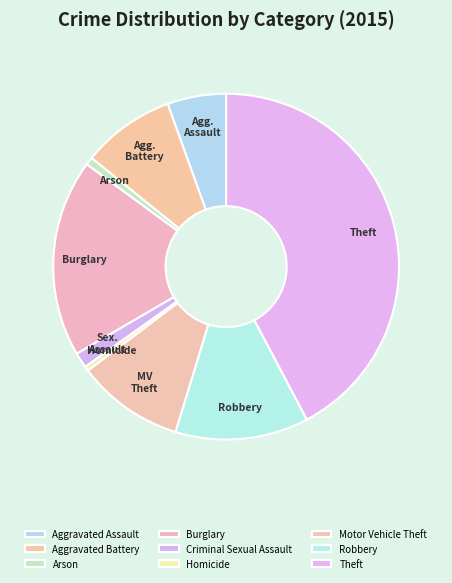

Does Arson account for over 50% of the chart?

No